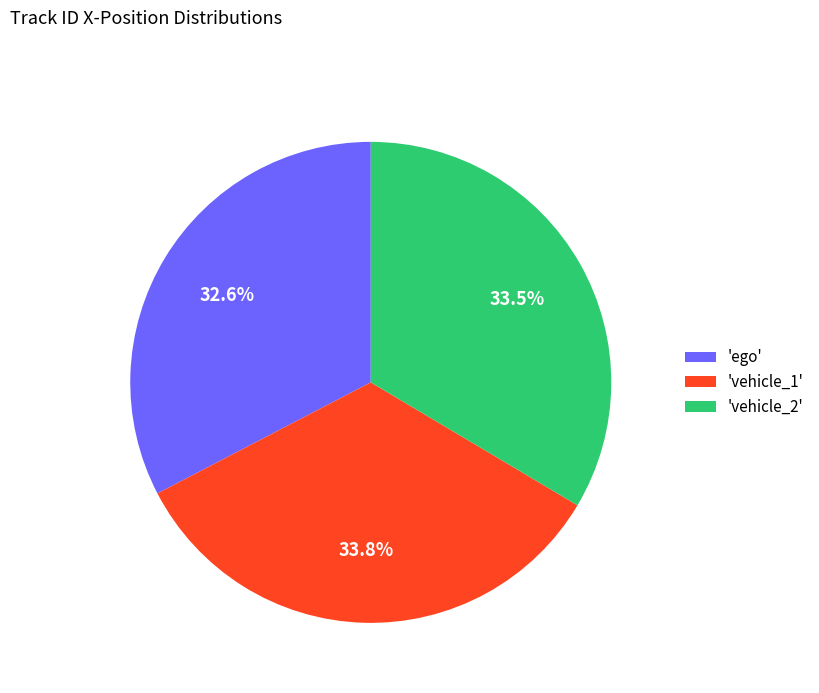

How many slices are in this pie chart?

3